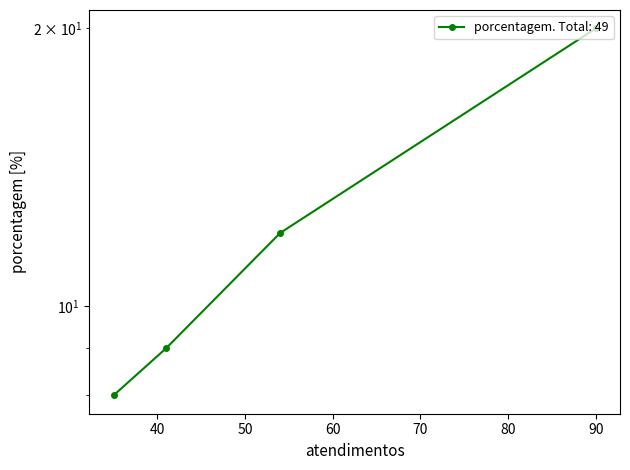

What is the average value?

12